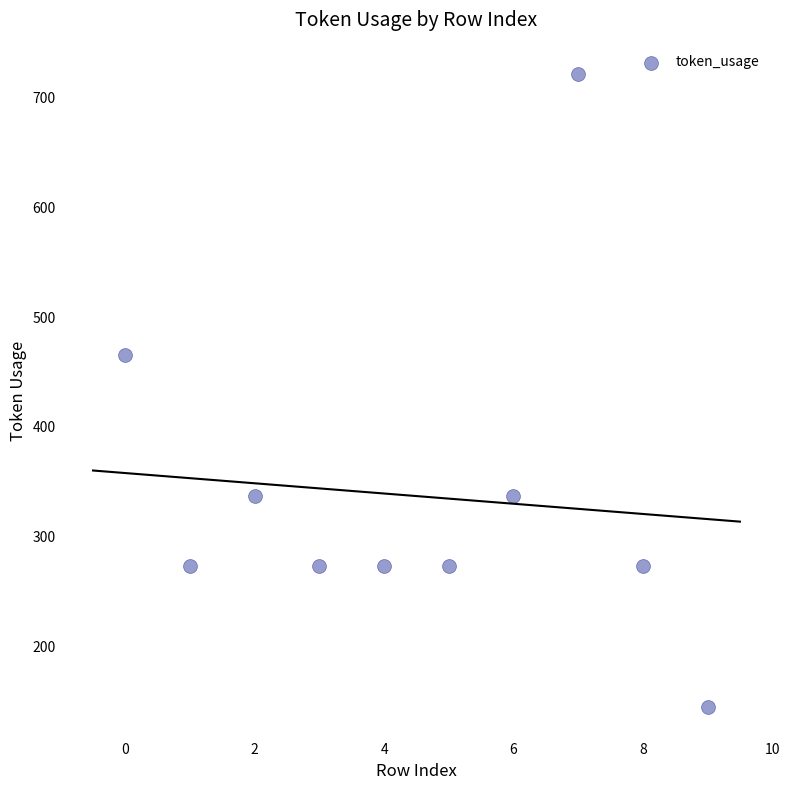

What Y value in the scatter plot is closest to 433?

465